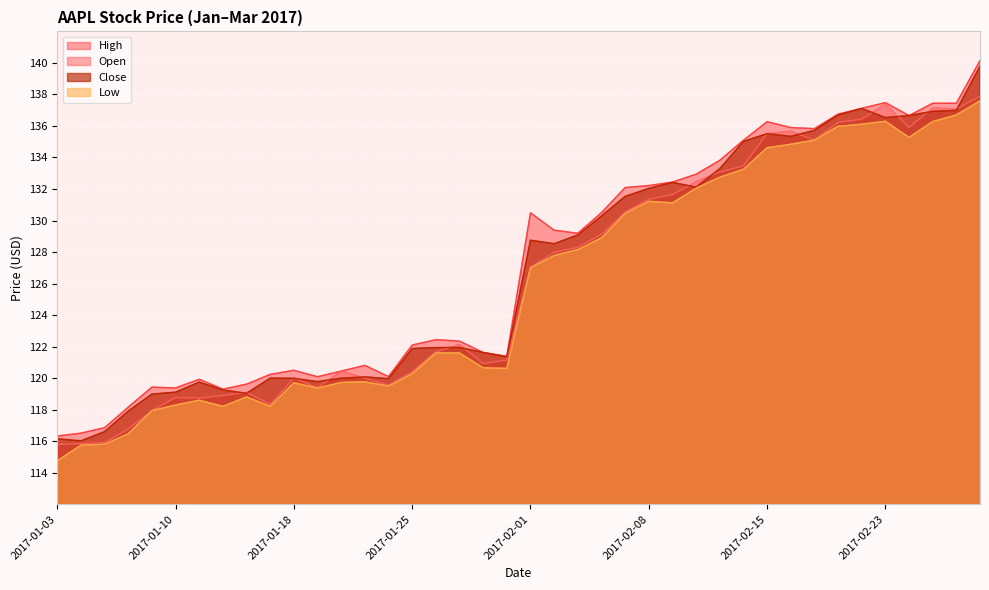

List the series in order of their overall mean, lowest first.

Low, Open, Close, High